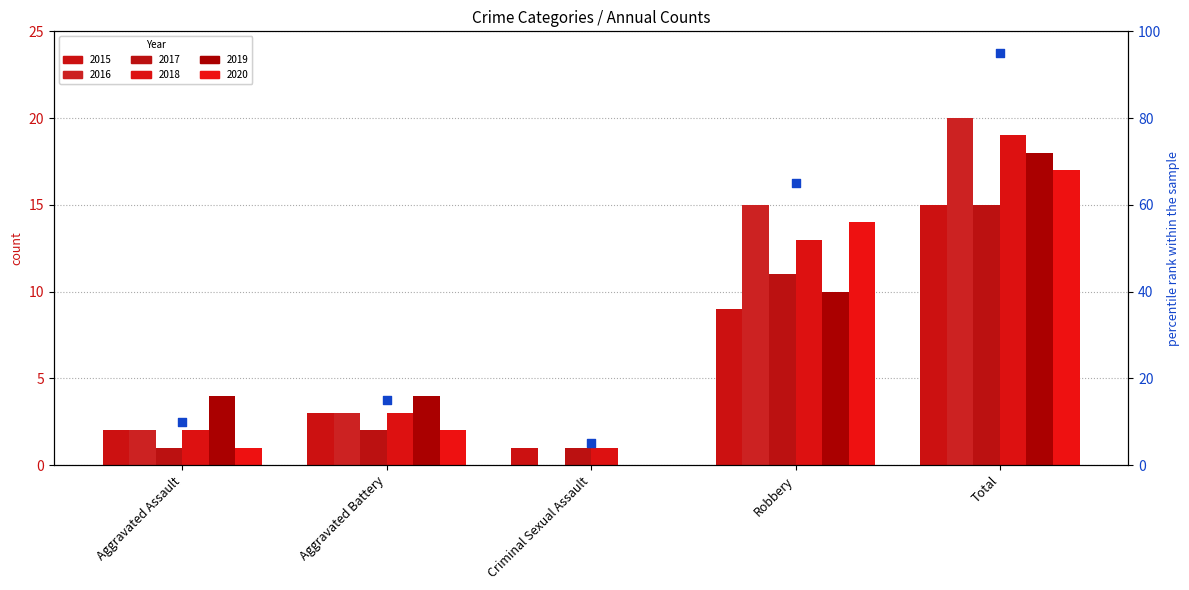

Which has a higher value, Criminal Sexual Assault or Total?

Total